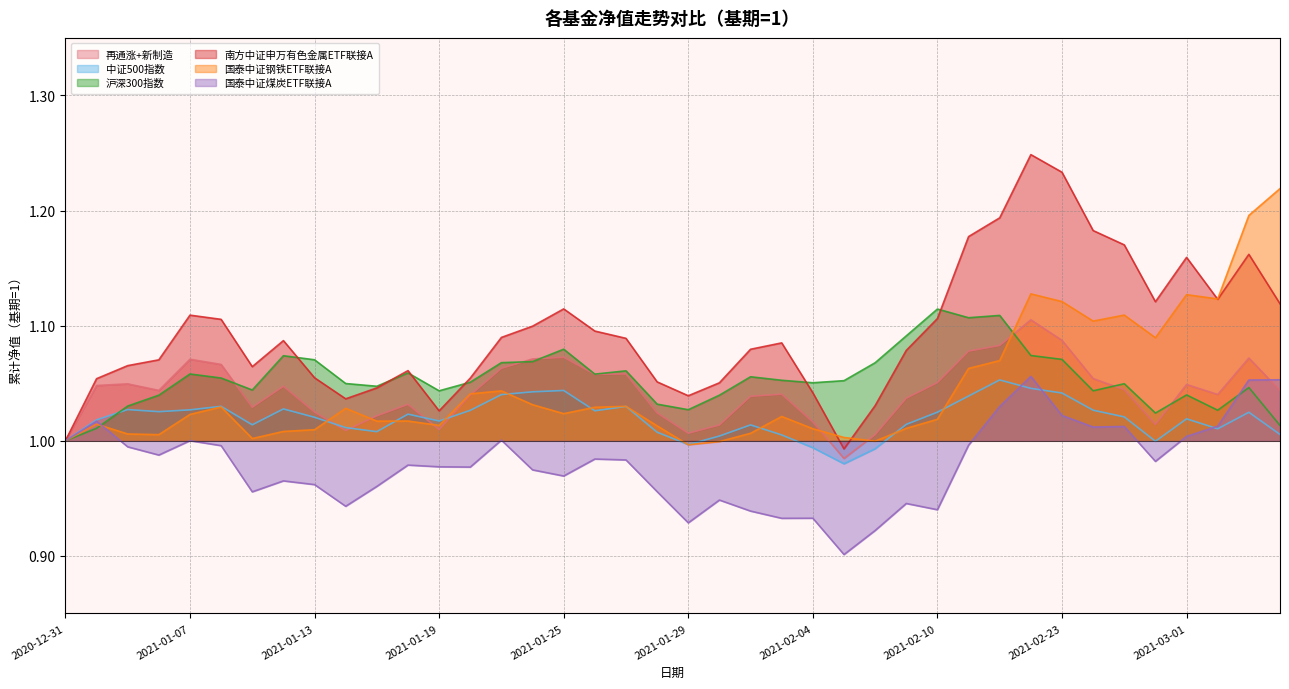

In 国泰中证煤炭ETF联接A, how many points are higher than both neighbors (excluding endpoints)?

11